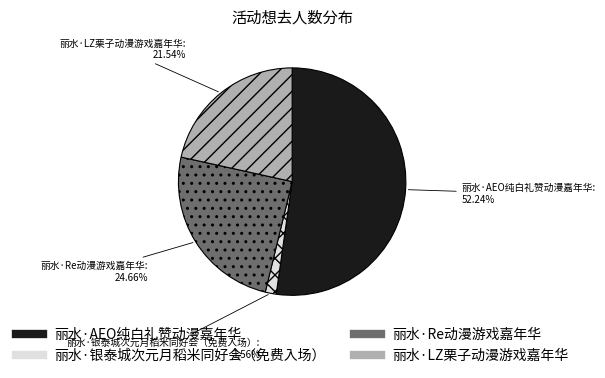

Which category has the biggest portion of the pie?

丽水·AEO纯白礼赞动漫嘉年华